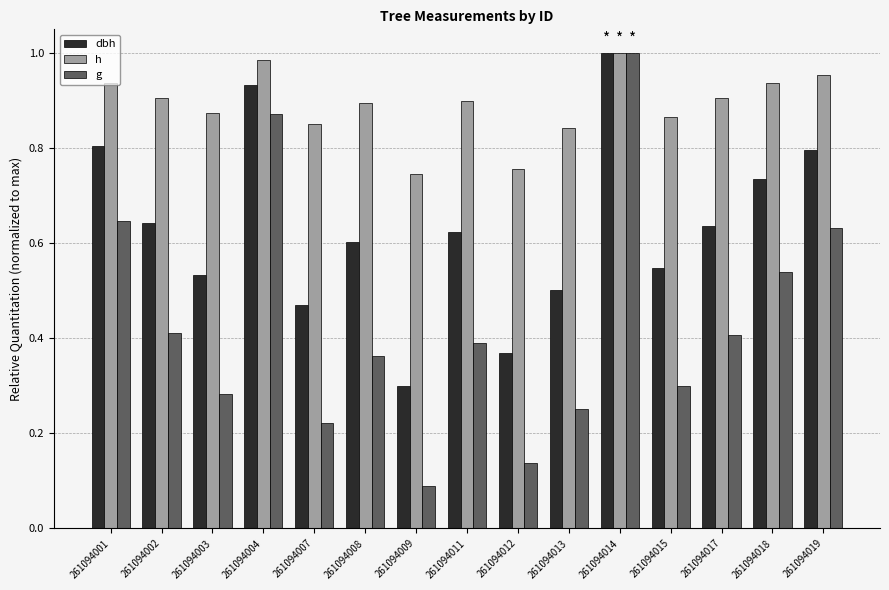

Which label corresponds to the largest value in the chart?

261094014